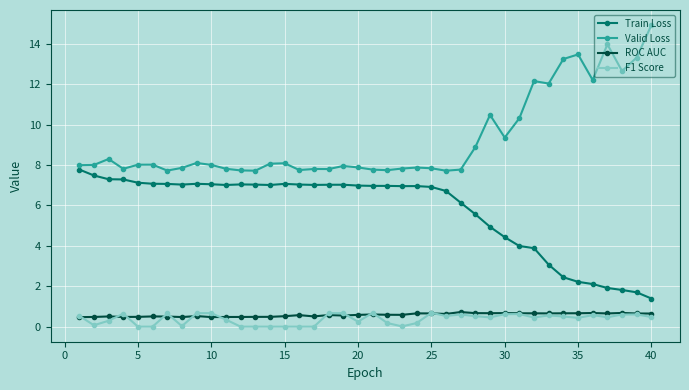

What is the value of the Valid Loss point at the 20th from the left?

7.9